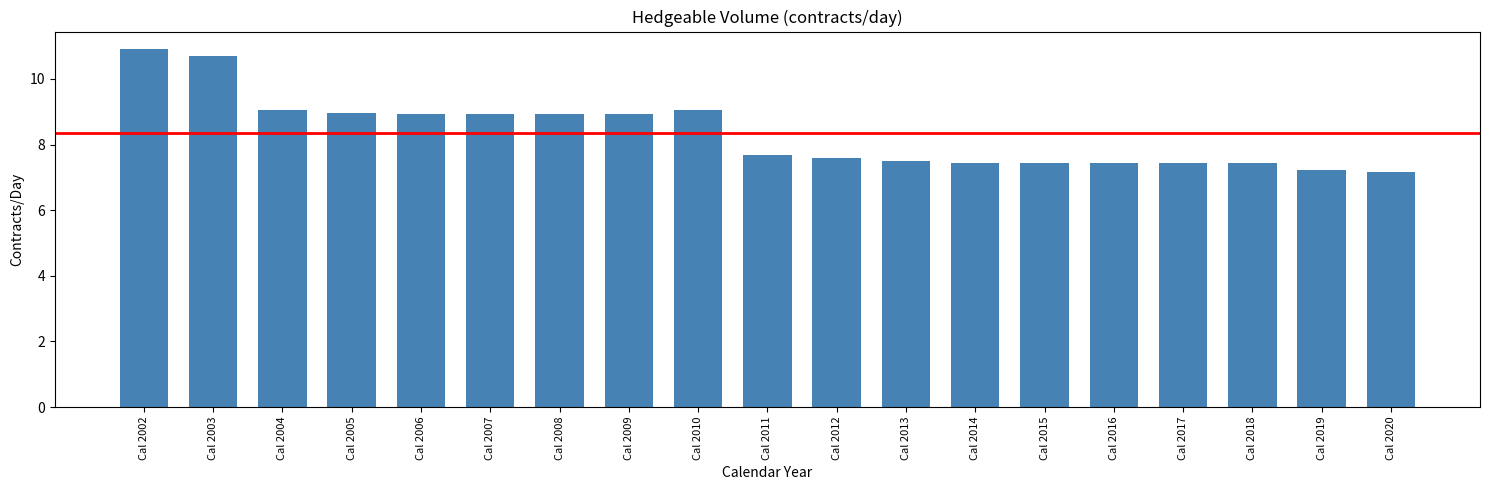

What is the average value?

8.4